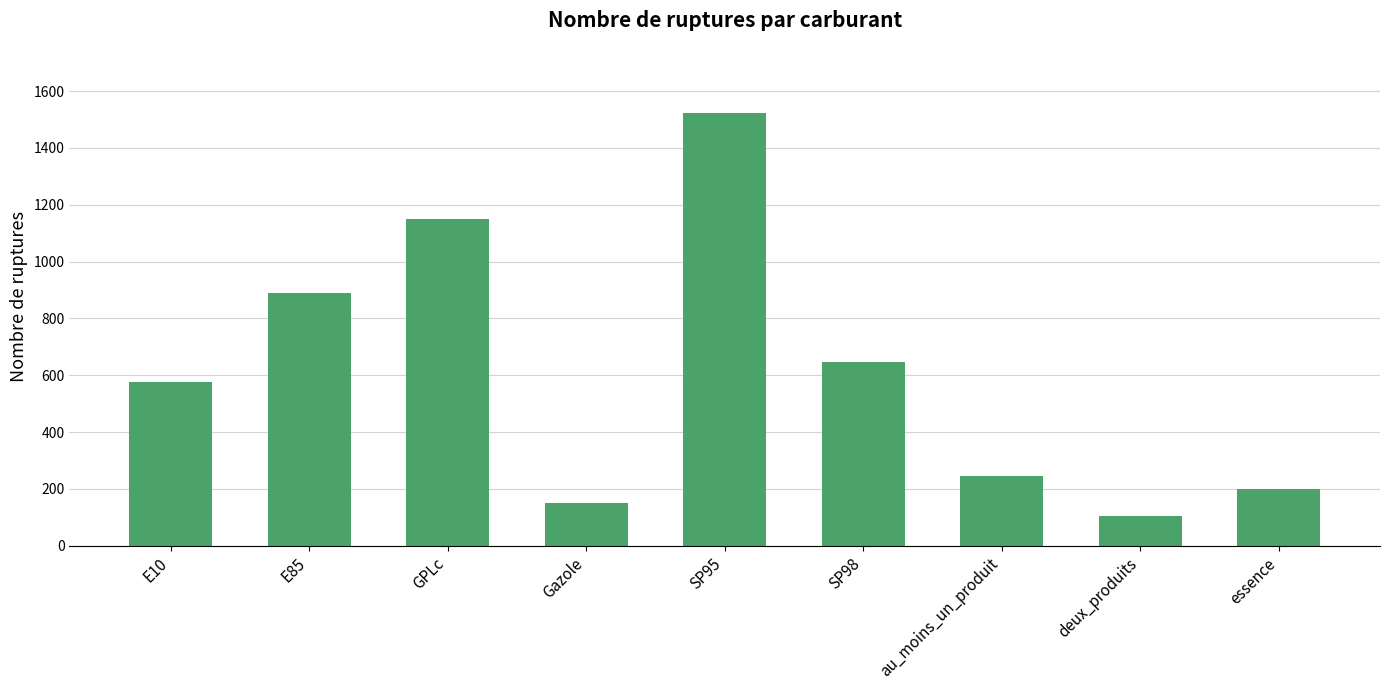

Are the bars grouped side by side (vs. stacked)?

No